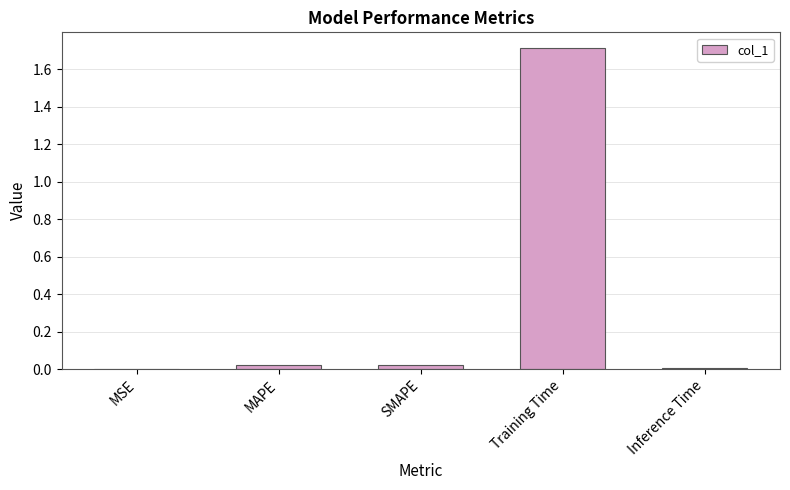

Which category has the highest value across all series?

Training Time